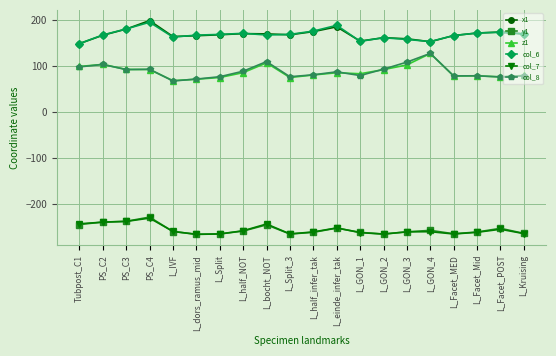

What is the minimum value shown in the chart?

-266.9